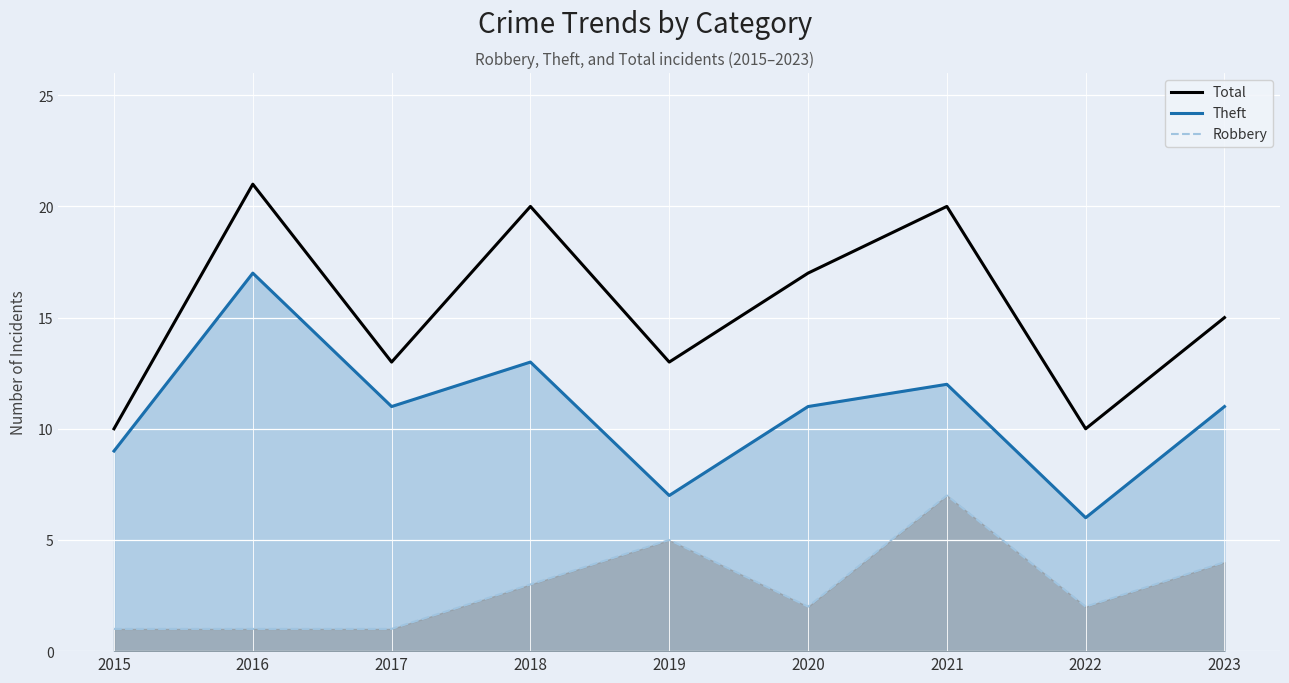

What is the maximum value for Total?

21